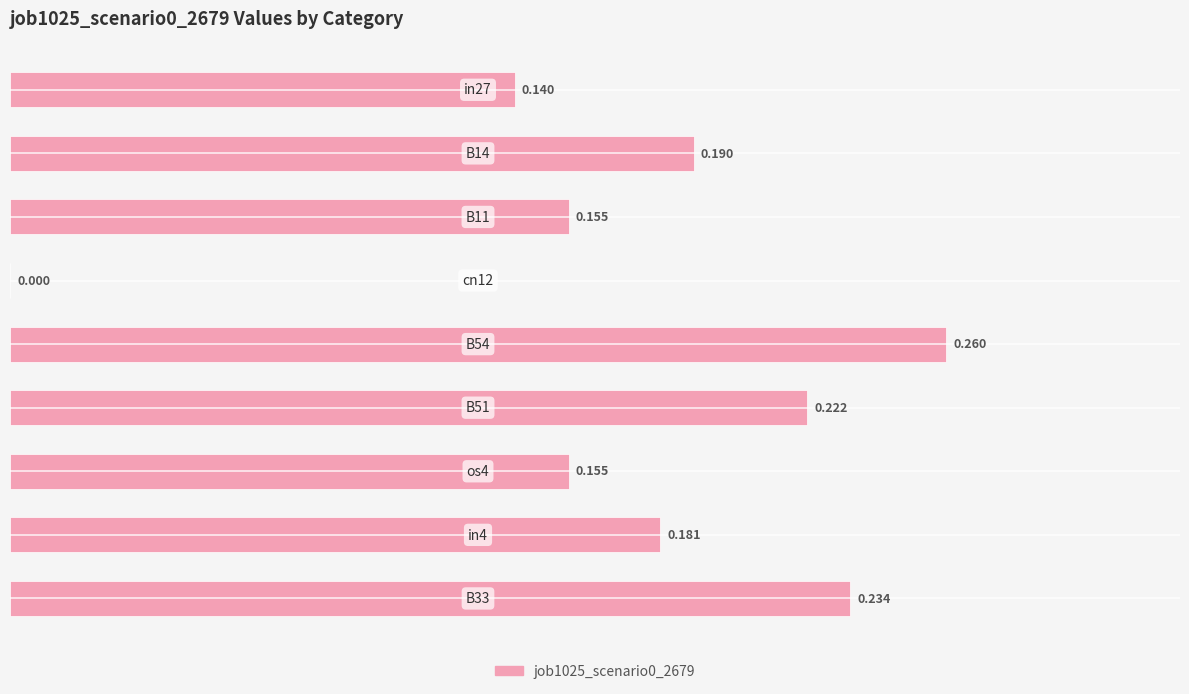

How many data points are above 0?

8